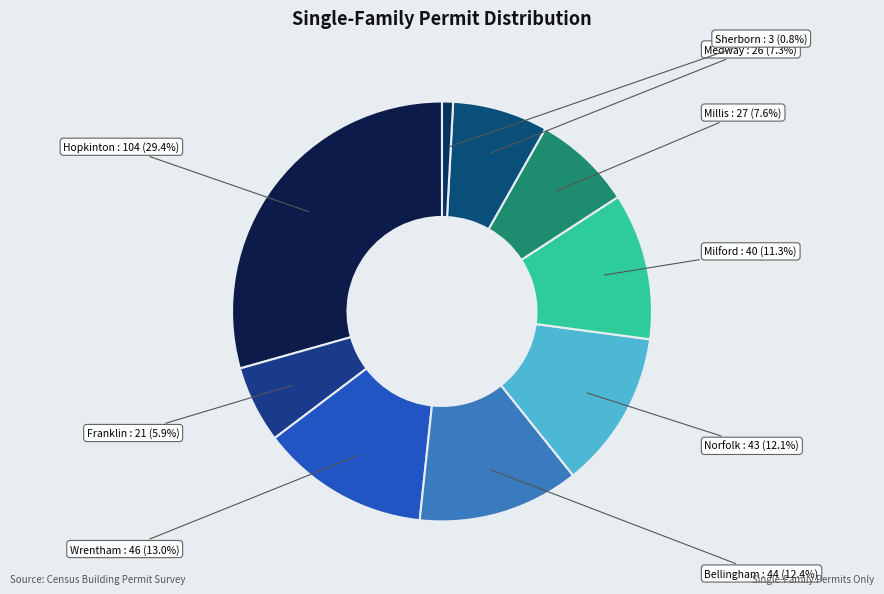

Is there a majority slice in this chart?

No